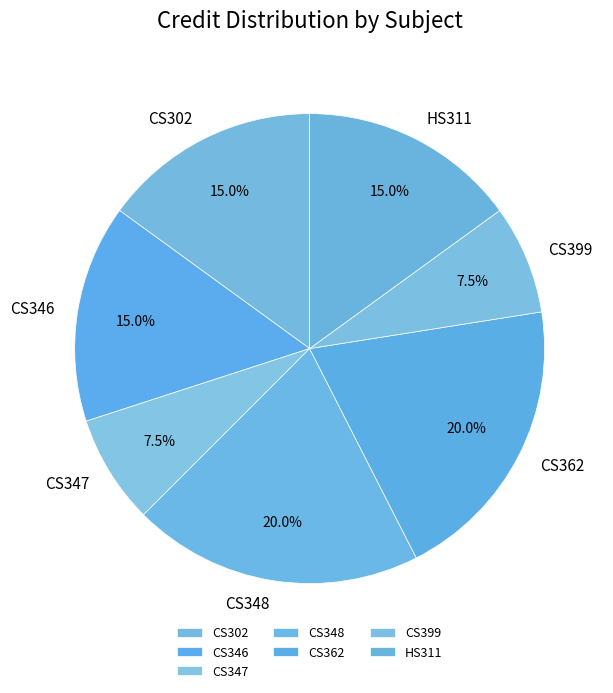

Which has a higher value, CS347 or CS348?

CS348